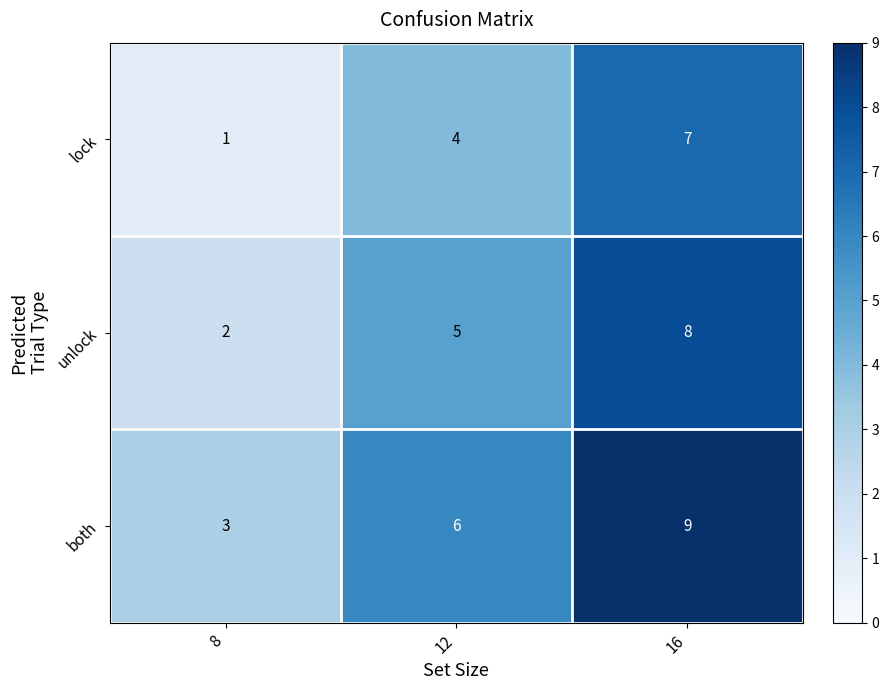

Reading right to left, extract all data points from this chart.

lock: 16=7	12=4	8=1
unlock: 16=8	12=5	8=2
both: 16=9	12=6	8=3